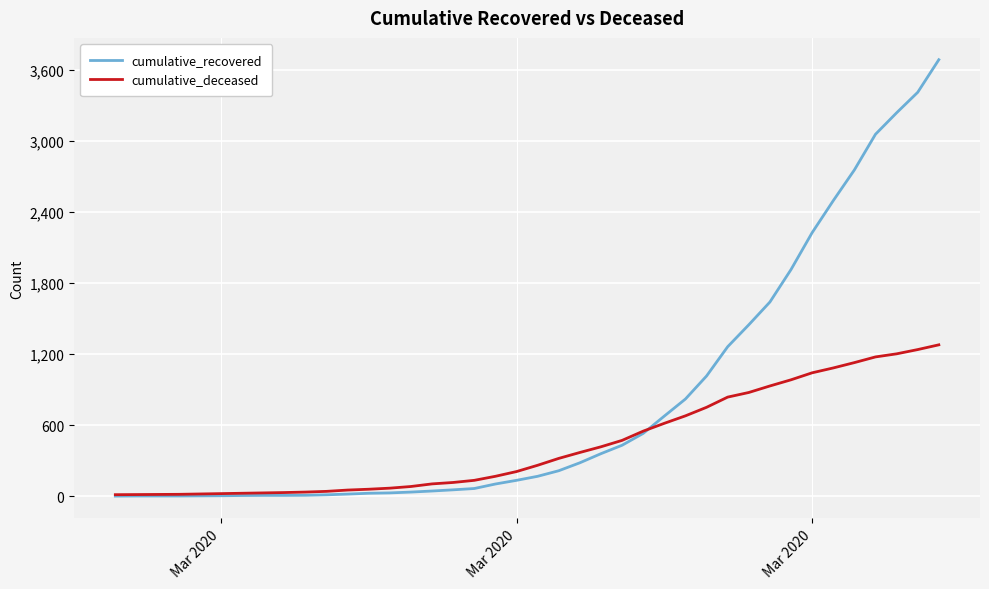

What are all the series names shown in the legend?

cumulative_recovered, cumulative_deceased